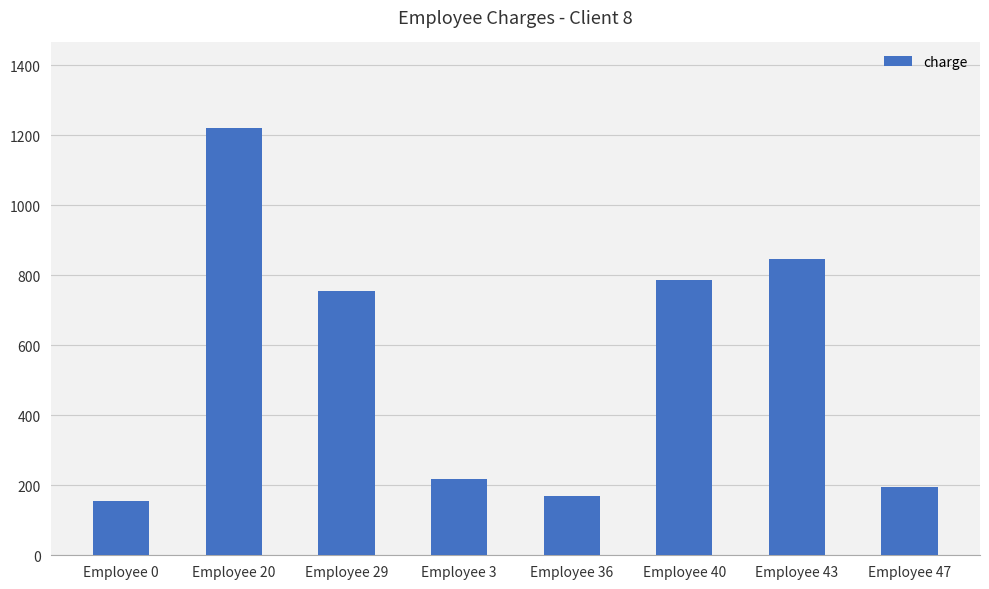

Rank the categories by value from highest to lowest.

Employee 20, Employee 43, Employee 40, Employee 29, Employee 3, Employee 47, Employee 36, Employee 0